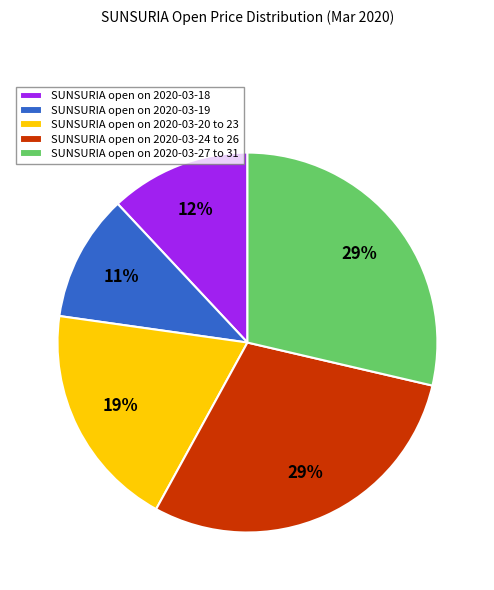

To the nearest percent, what portion does SUNSURIA open on 2020-03-27 to 31 represent?

29%